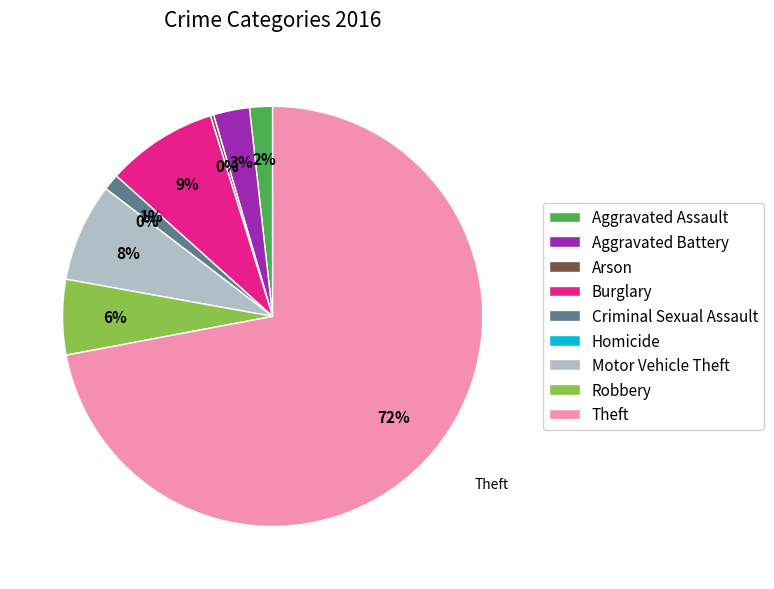

To the nearest percent, what is the average slice percentage?

11%